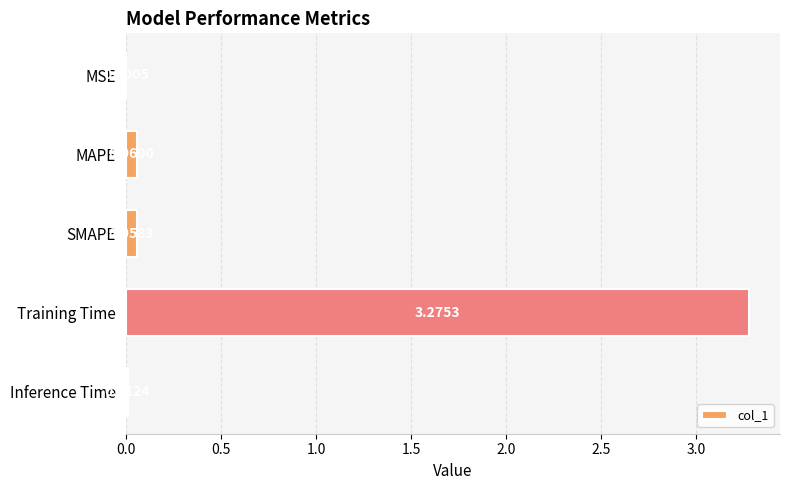

Which label corresponds to the largest value in the chart?

Training Time